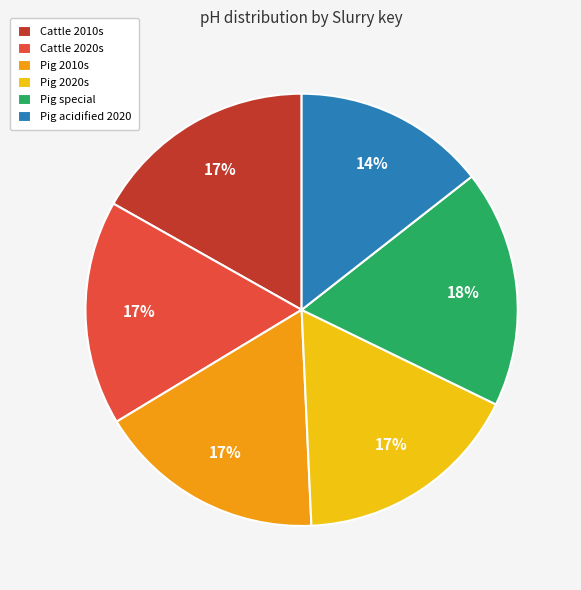

What is the ratio of the value at Pig acidified 2020 to the value at Pig special?

0.8